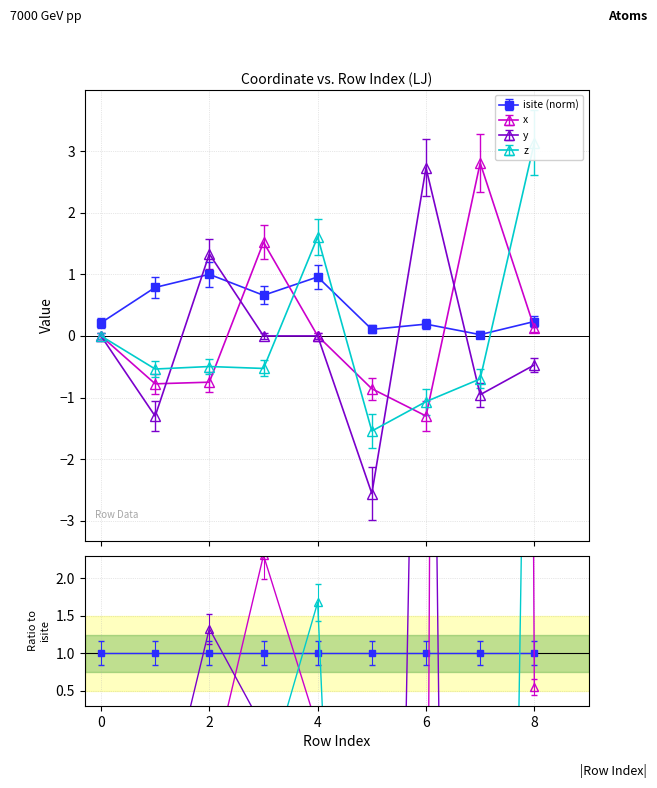

At which label does y reach its peak?

6